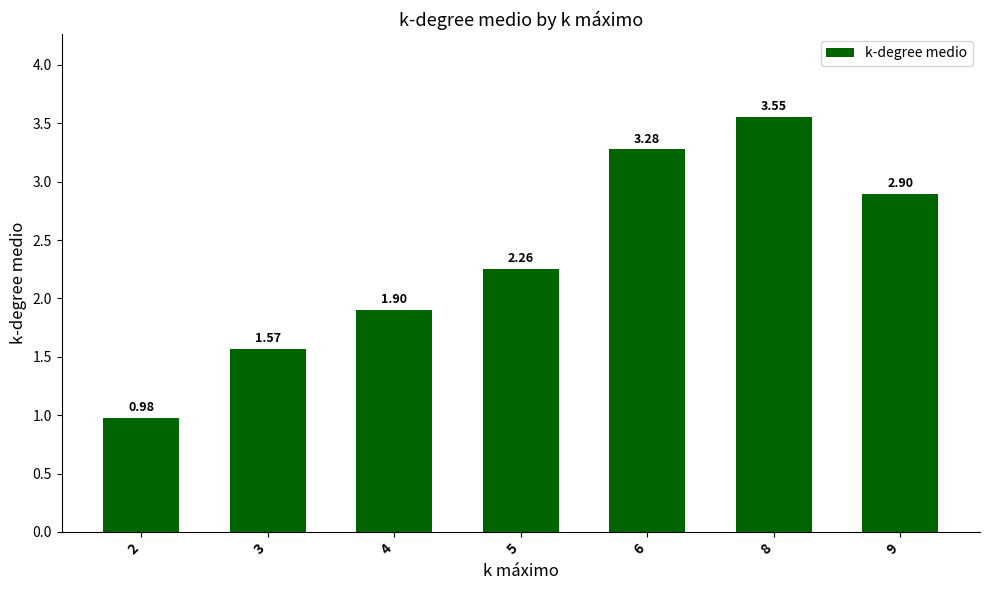

What is the ratio of the value at 6 to the value at 4?

1.7